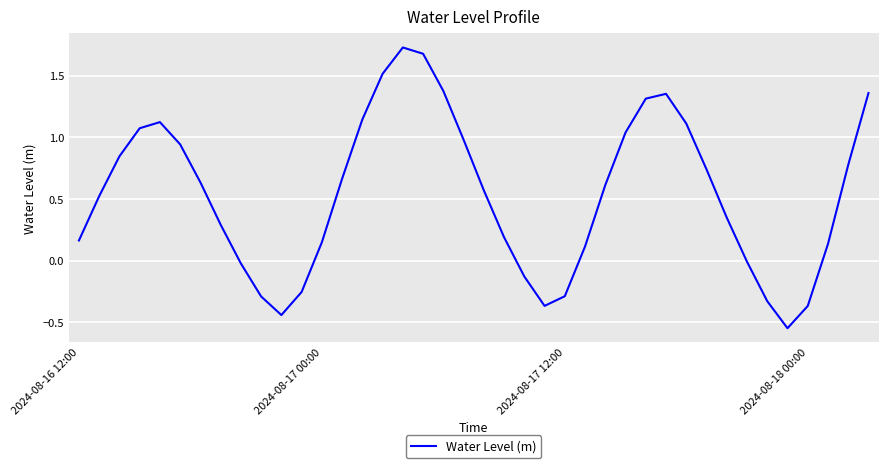

Does the chart have visible grid lines?

Yes